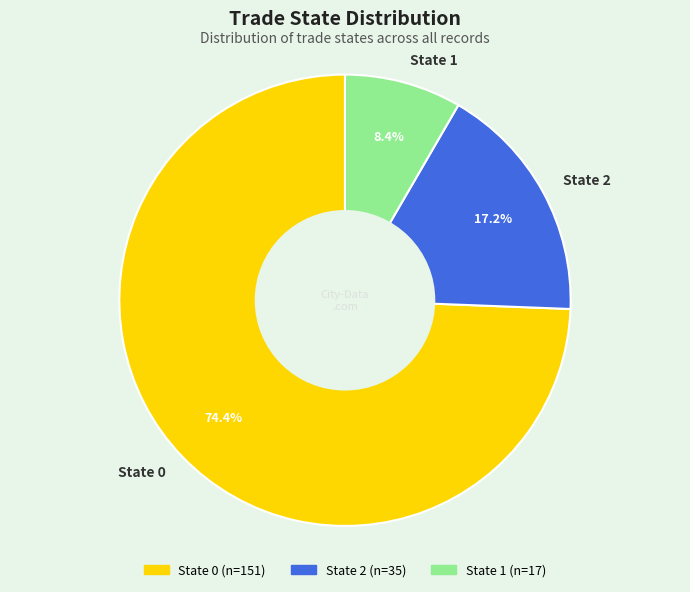

Is the sum of State 1 and State 0 greater than half?

Yes